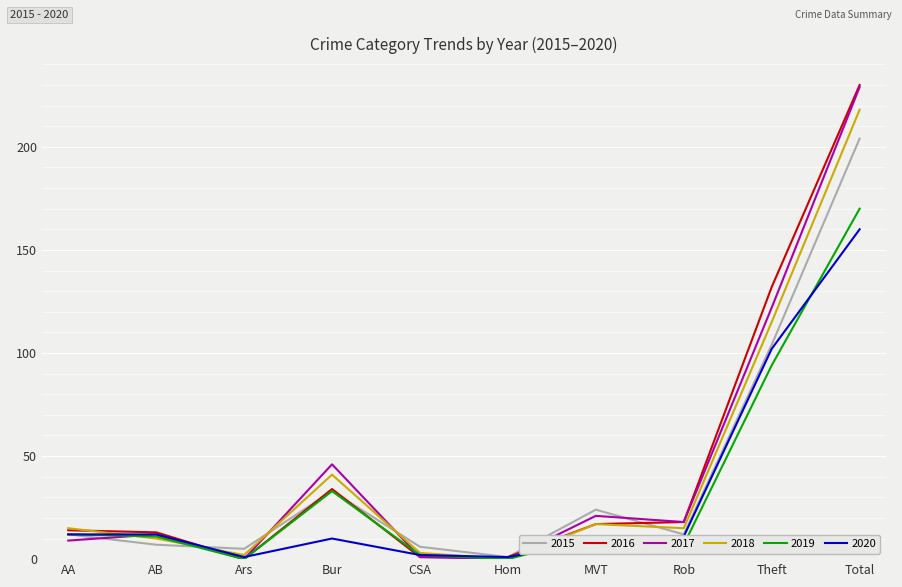

Which series has the largest range (max minus min)?

2016